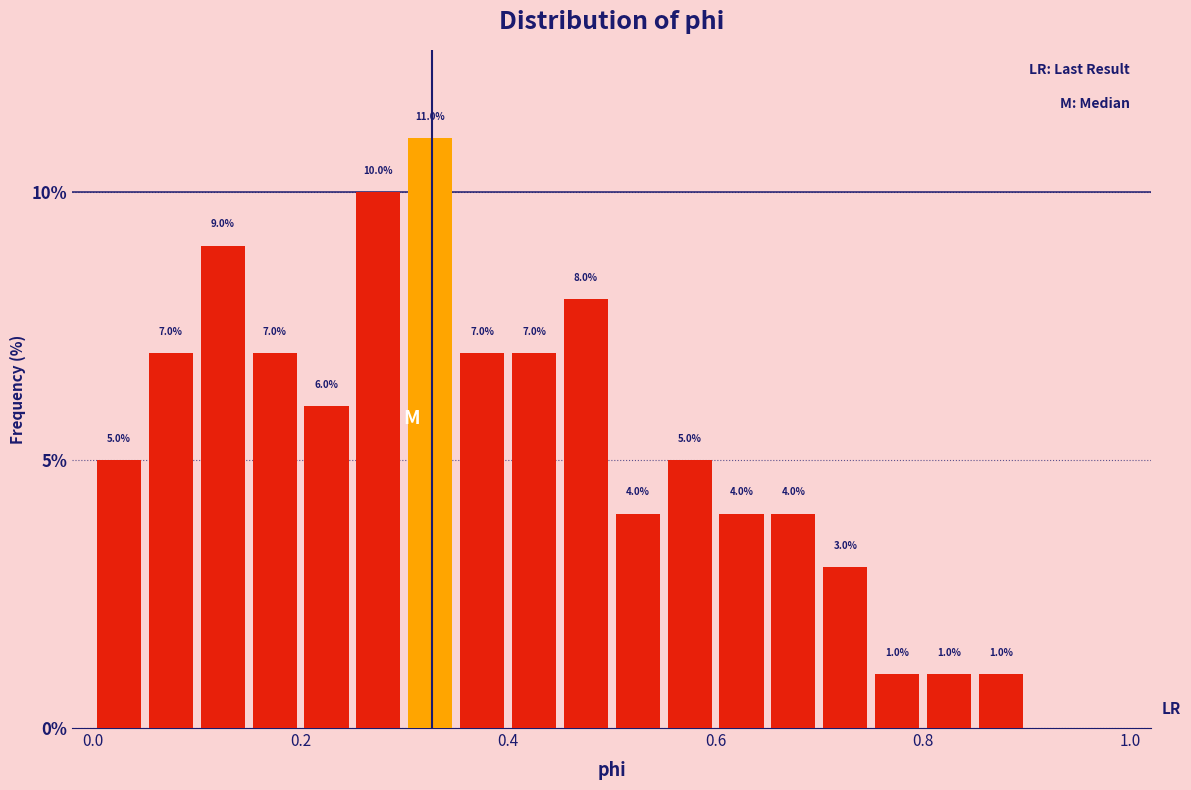

Around what value on the x-axis is the tallest bar? Give the approximate position of its centre, as read against the axis.

0.32